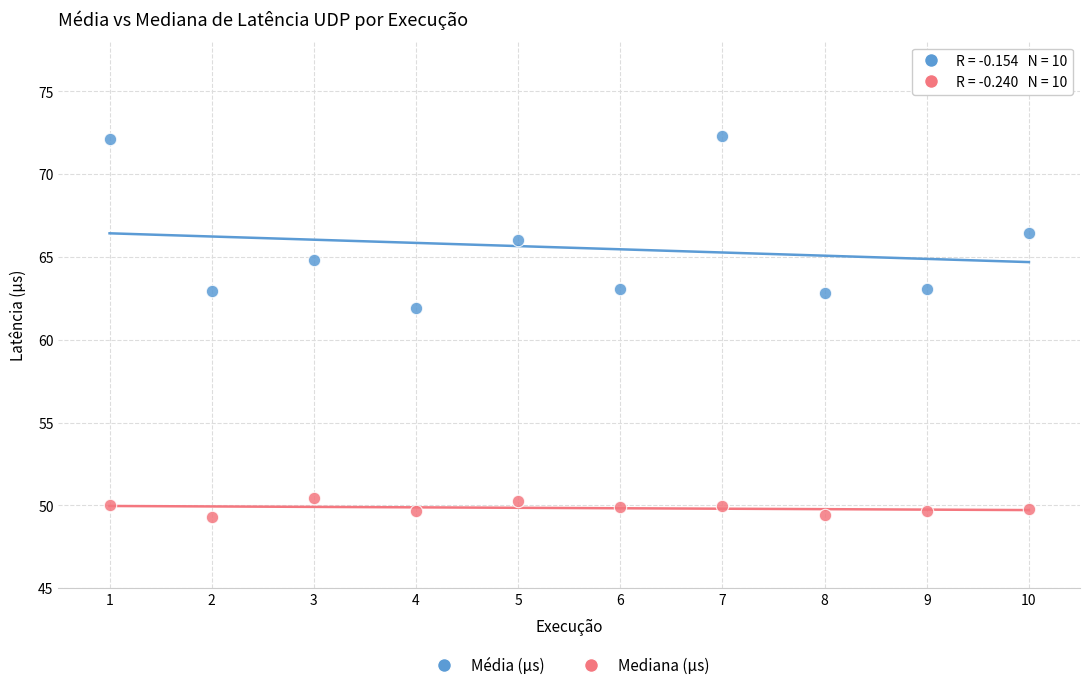

Which series has the widest spread of Y values?

Média (µs)